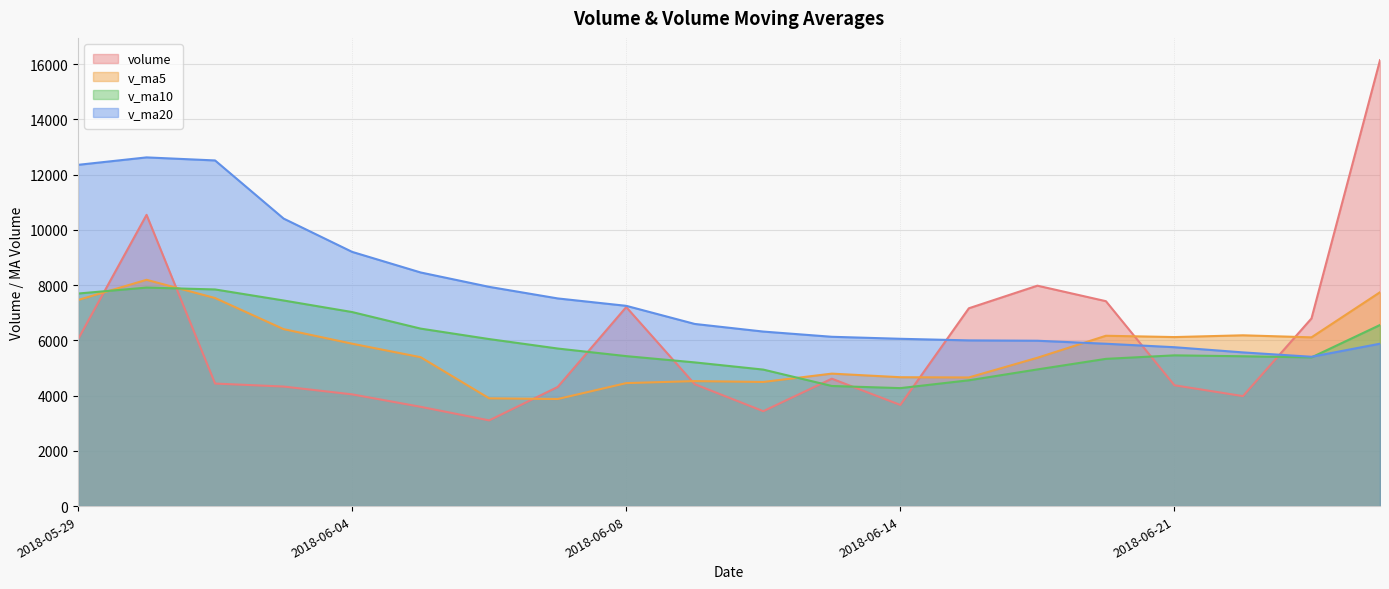

How many lines are shown in the chart?

4